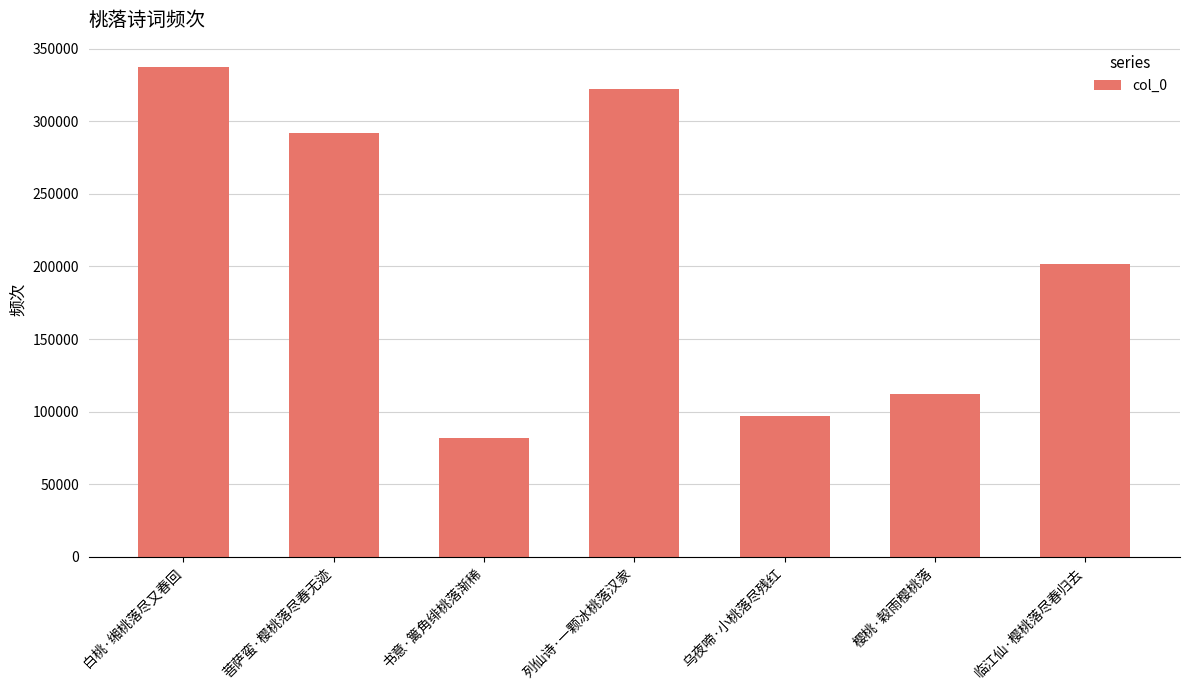

What position from the left is 书意·篱角绯桃落渐稀?

3